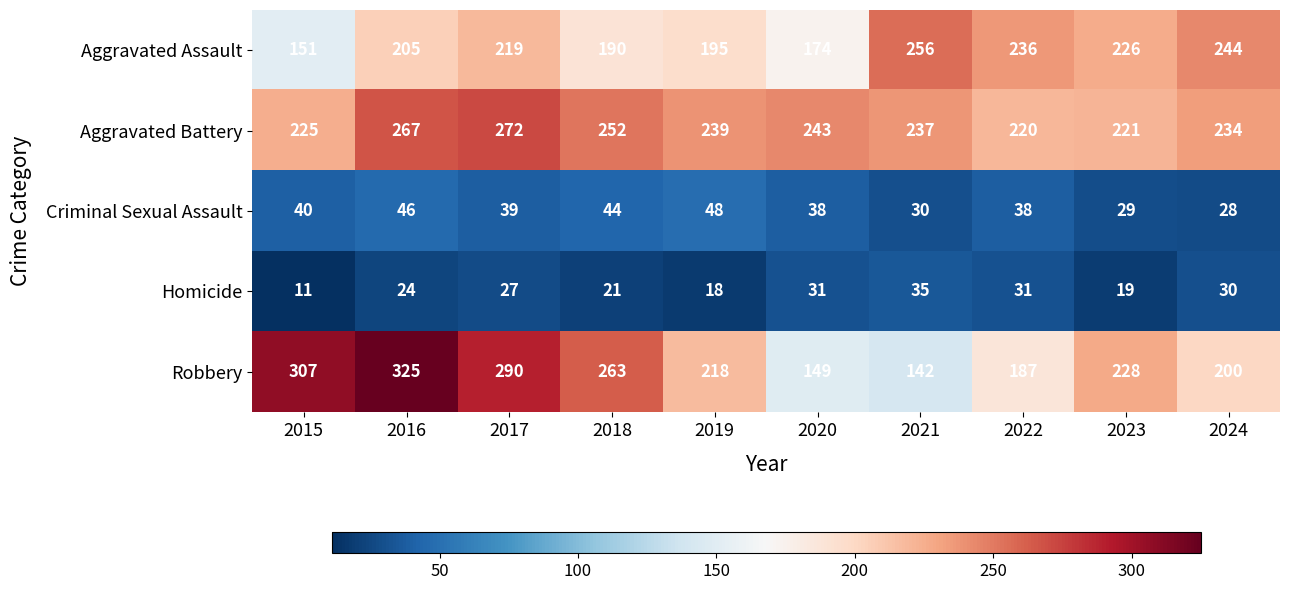

At which category does the chart reach its peak across all series?

2016